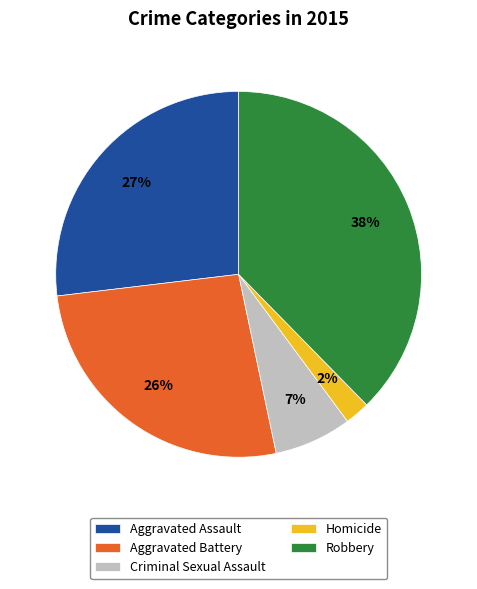

What percentage is the Aggravated Battery slice, to the nearest percent?

26%